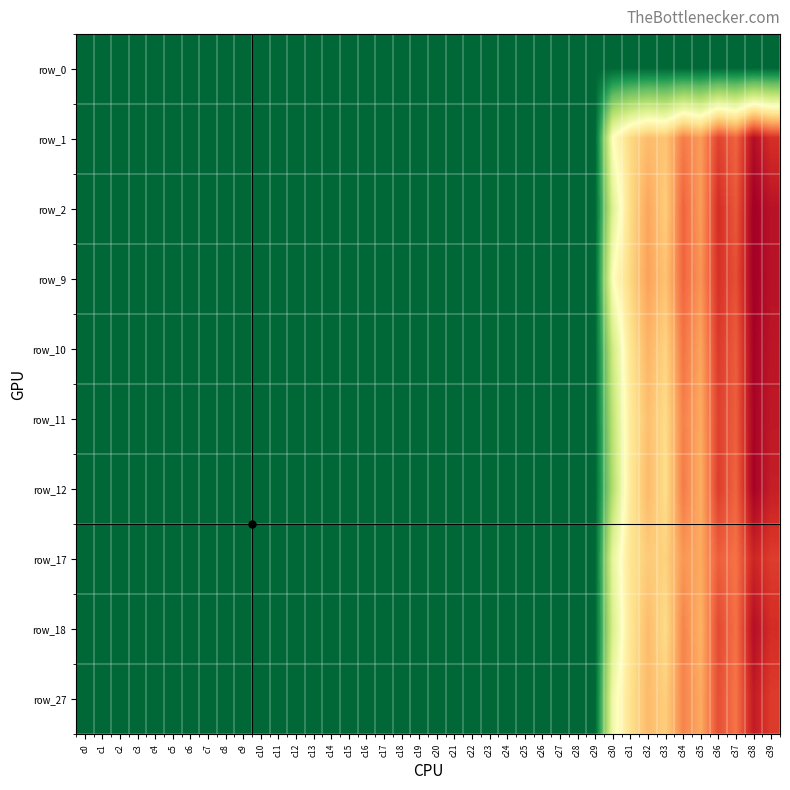

Which series has the largest total across all categories?

row_0